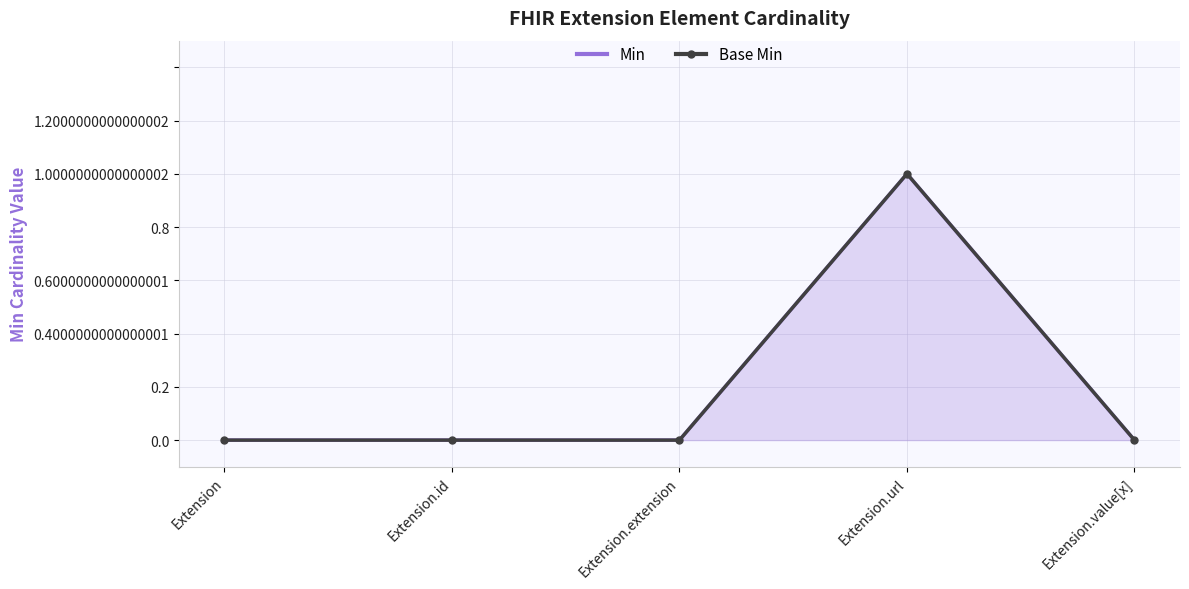

Reading right to left, extract all data points from this chart.

Min: Extension.value[x]=0	Extension.url=1	Extension.extension=0	Extension.id=0	Extension=0
Base Min: Extension.value[x]=0	Extension.url=1	Extension.extension=0	Extension.id=0	Extension=0